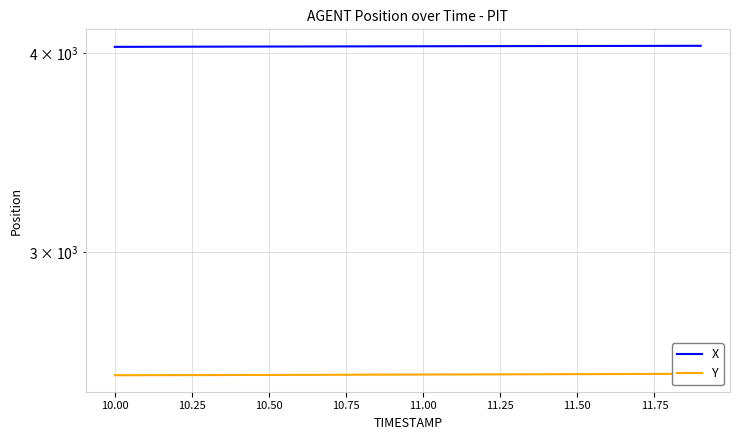

What is the minimum value for Y?

2511.8